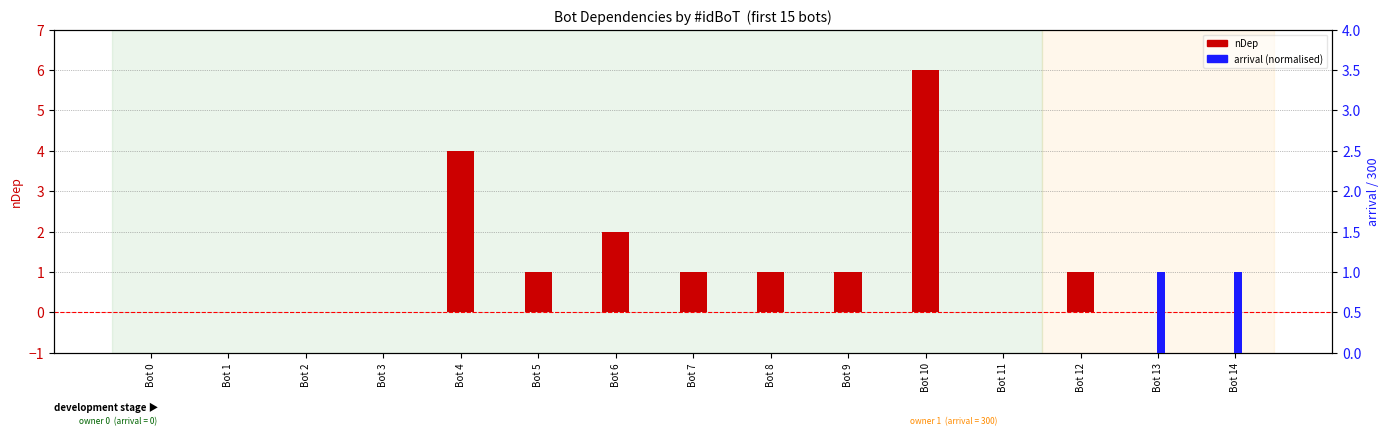

Reading left to right, what are all the values shown in this chart?

nDep: 0	0	0	0	4	1	2	1	1	1	6	0	1	0	0
arrival (norm): 0	0	0	0	0	0	0	0	0	0	0	0	0	1	1